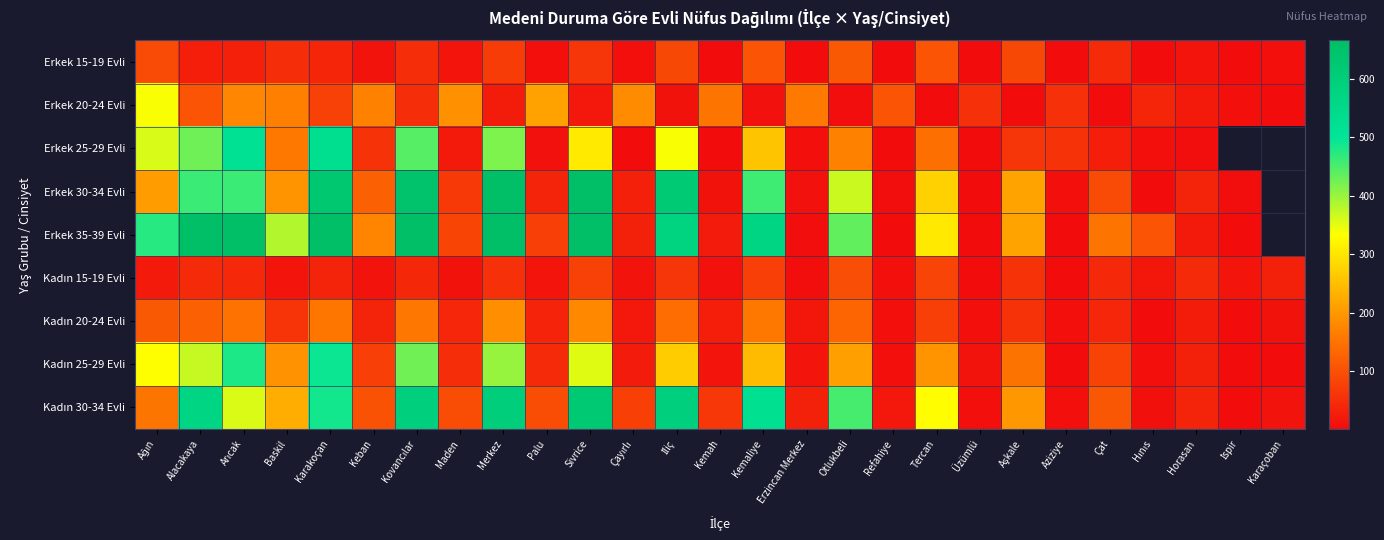

What is the greatest value displayed?

829.0